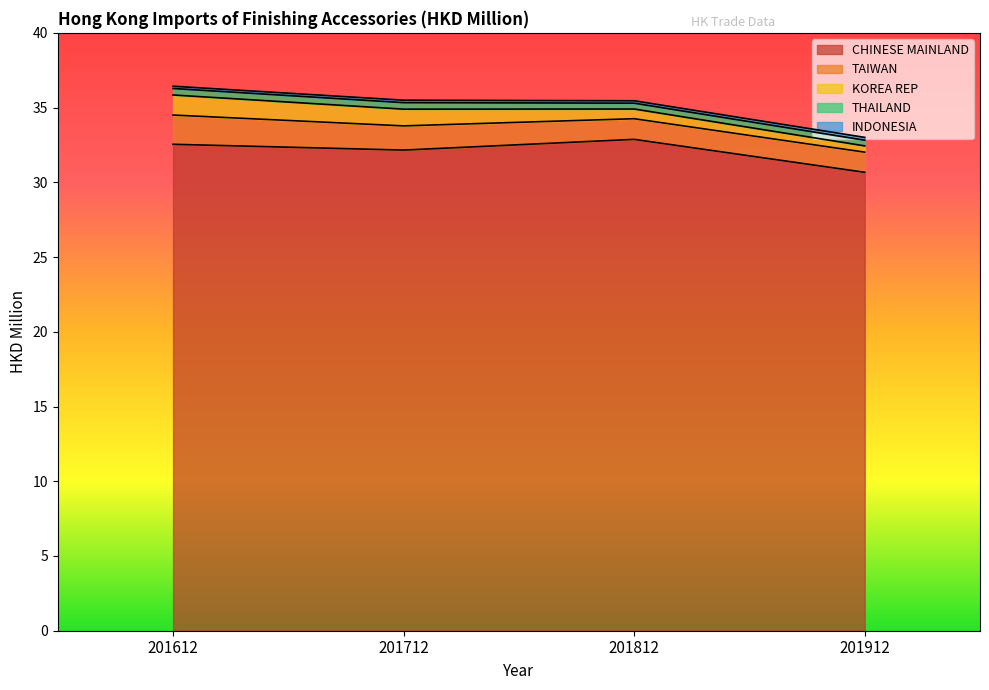

How many data points does each series have?

4